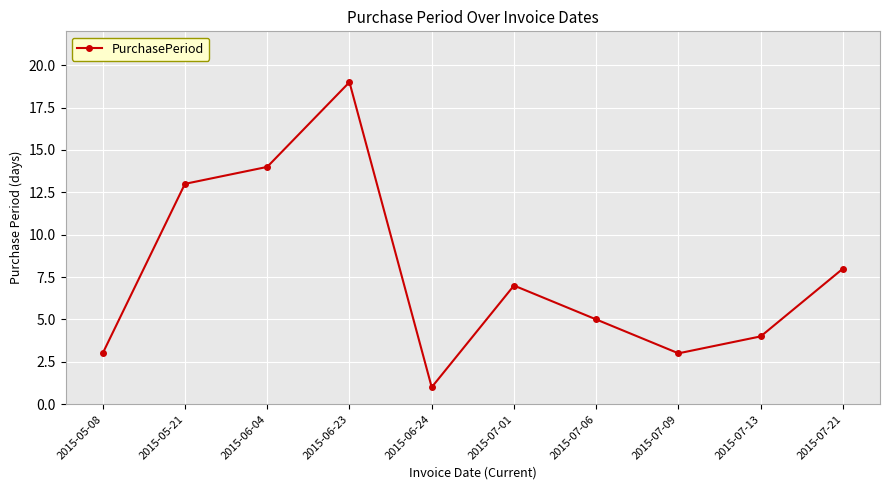

Where does the data first go above 7?

2015-05-21